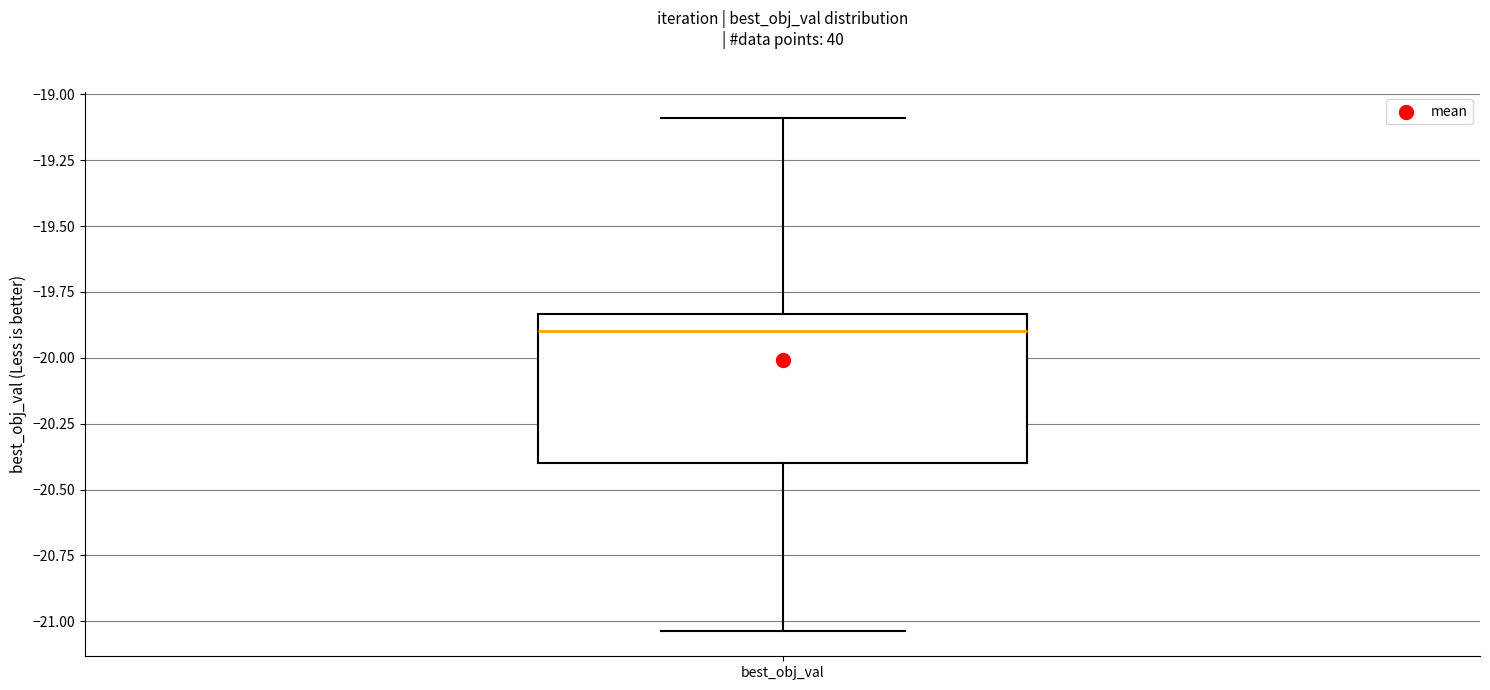

Where is the lower edge of the box for best_obj_val on the y-axis? The values are not printed on the chart, so give them approximately, as read against the axis.

-20.40